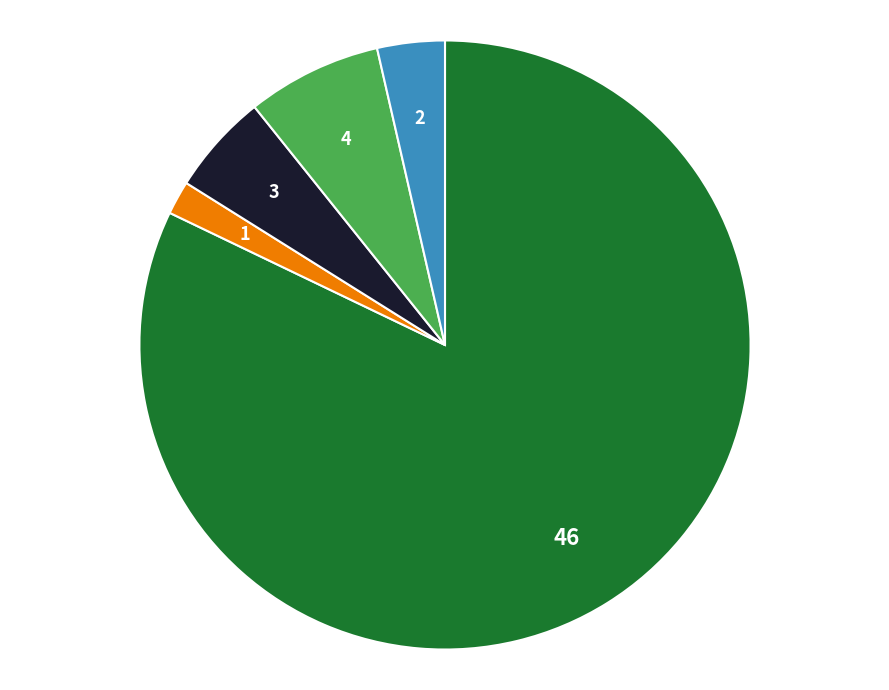

Does any single category account for the majority?

Yes